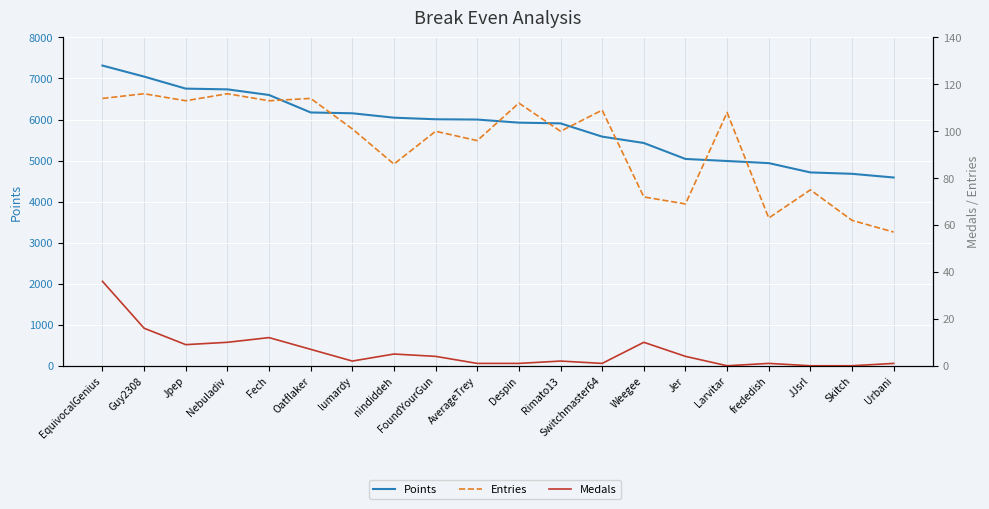

What is the total value across all series at Larvitar?

5097